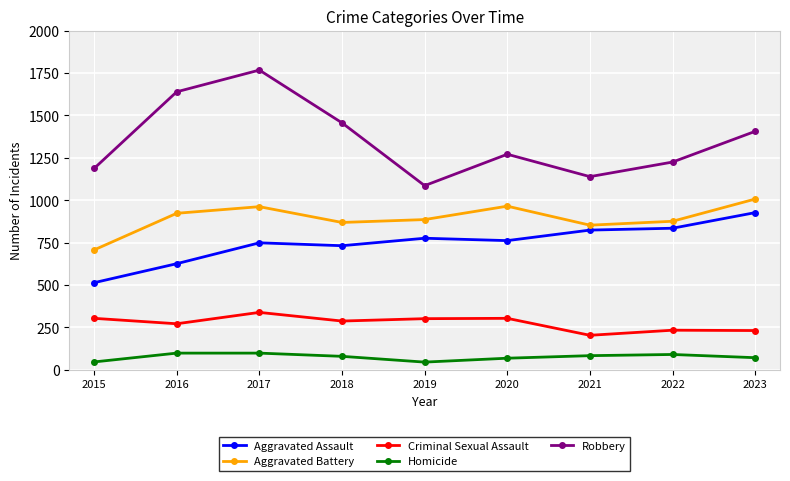

What is the value of the Aggravated Assault point at the 9th from the left?

927